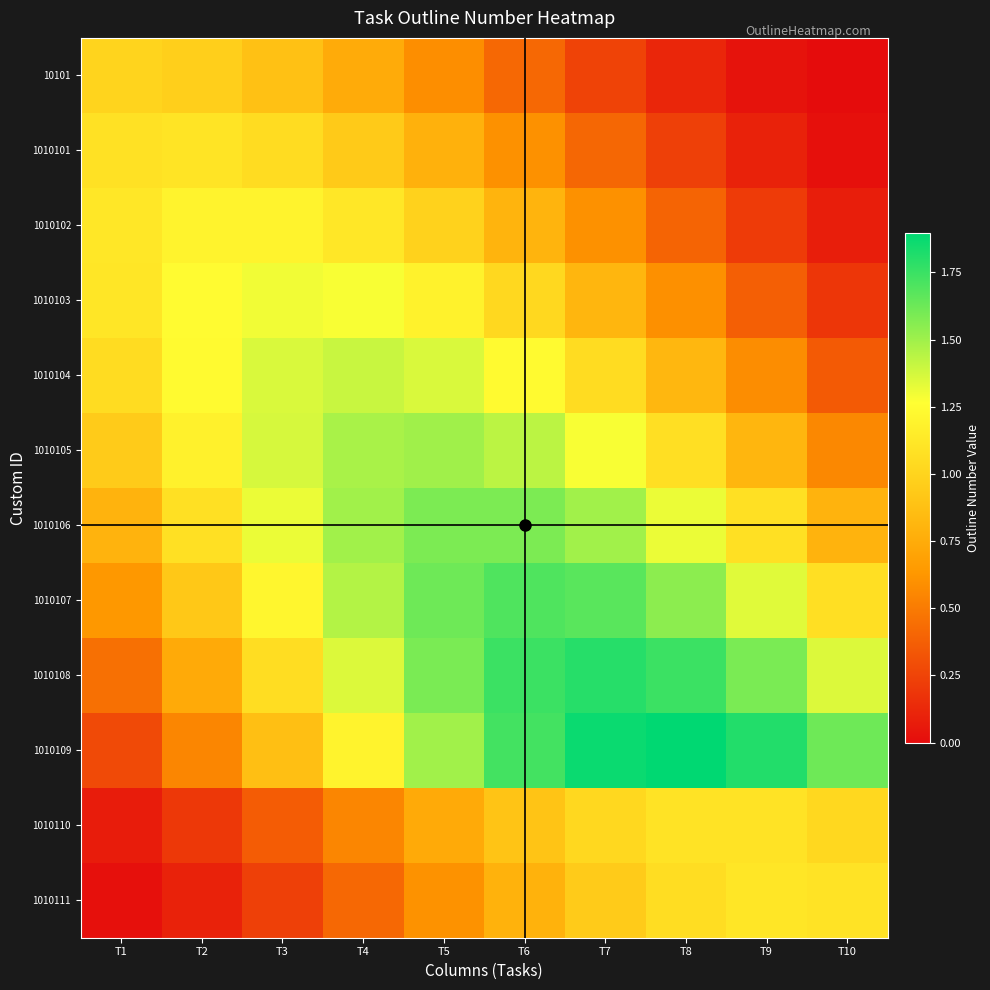

At which category does the chart reach its peak across all series?

T8